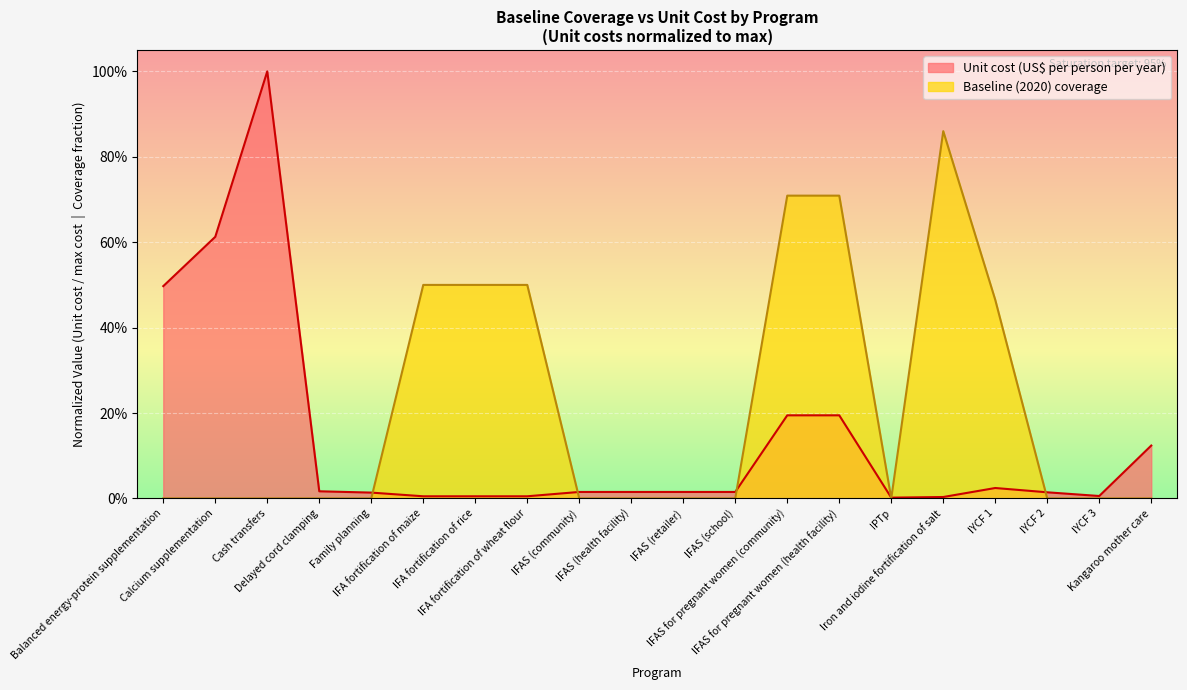

How many intersections are there between Baseline (2020) coverage and Unit cost (US$ per person per year)?

6